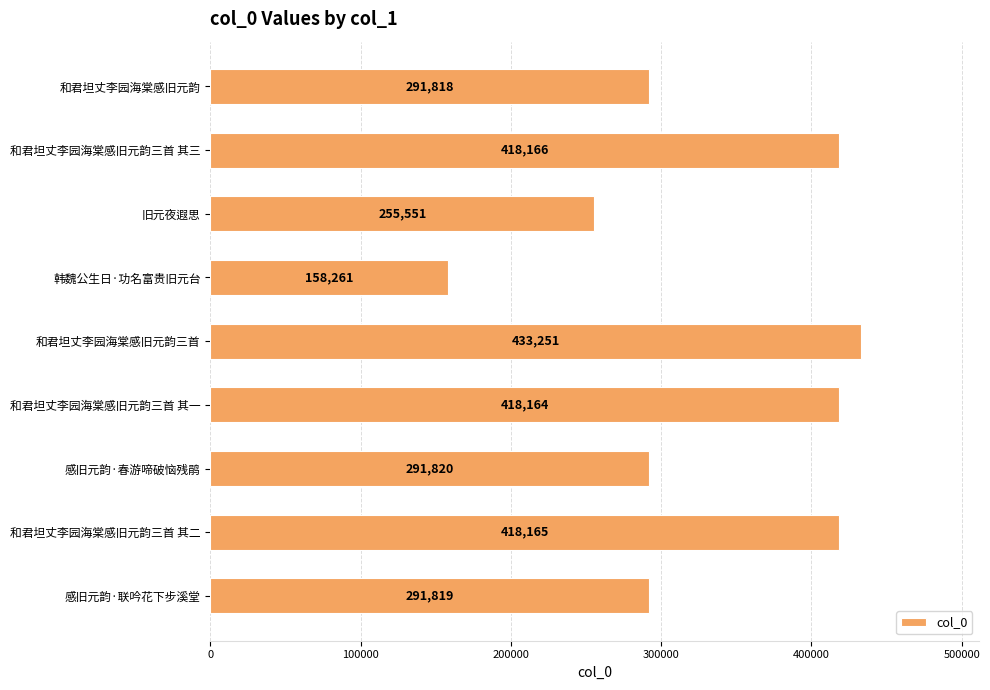

Reading bottom to top, extract all data points from this chart.

291819	418165	291820	418164	433251	158261	255551	418166	291818